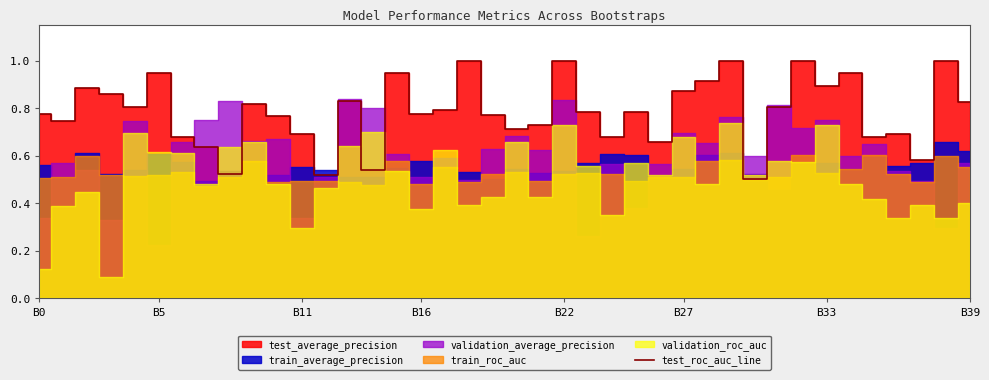

What is the label of the 27th point from the left?

26